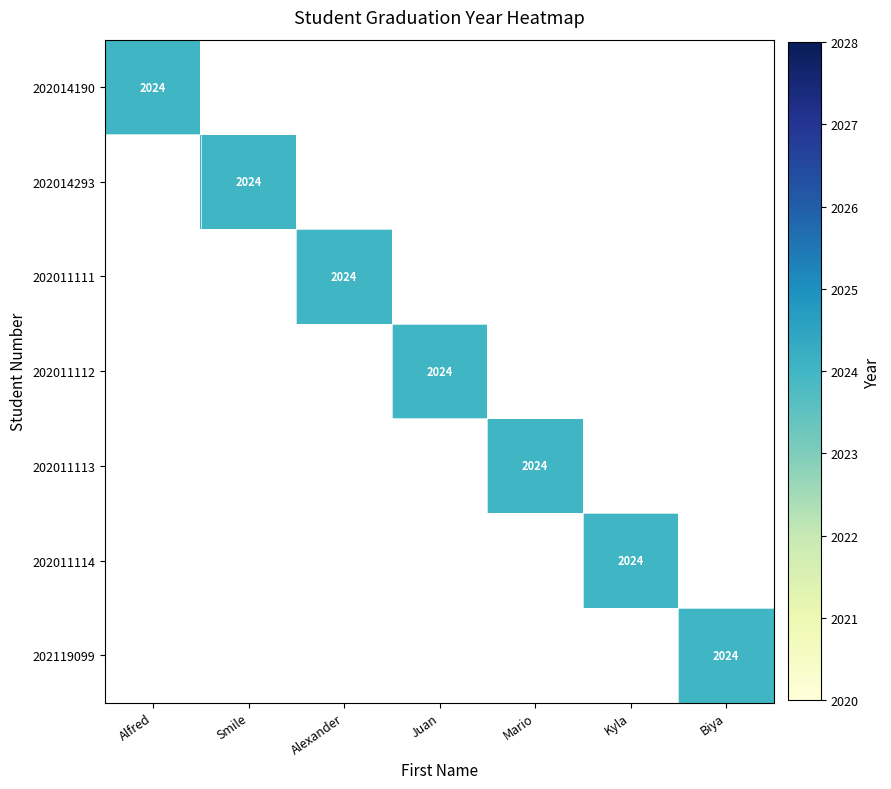

True or false: 202011111 has a value of 3460 at Alexander.

False